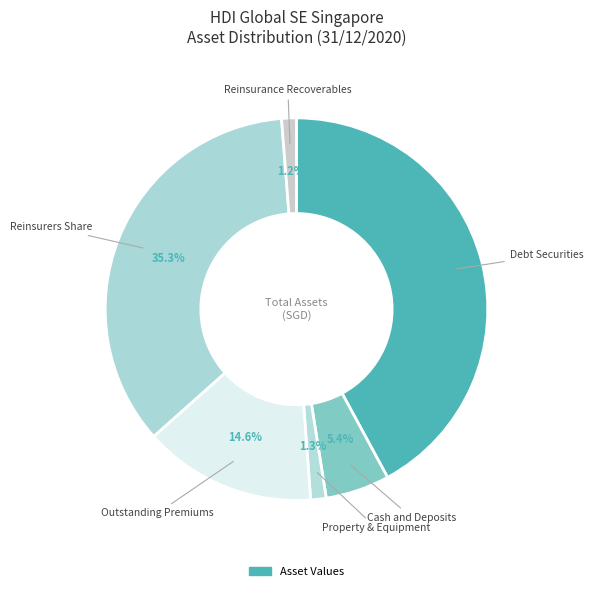

Count the number of slices in the pie.

6